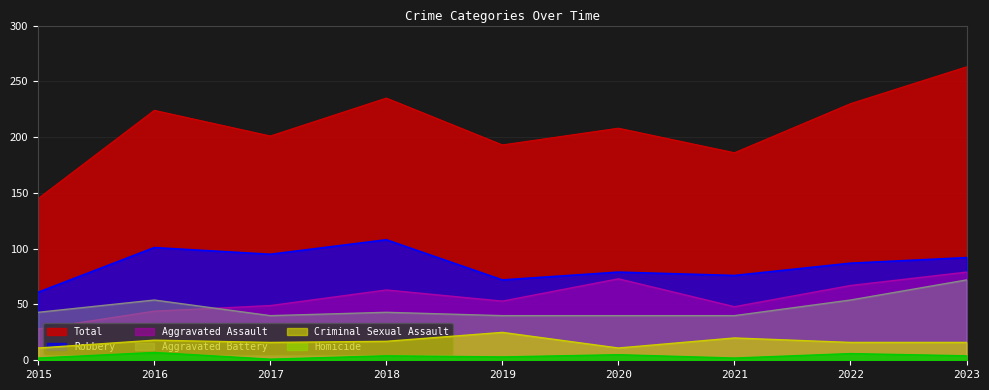

The value of Aggravated Assault at 2020 is 38. True or false?

False